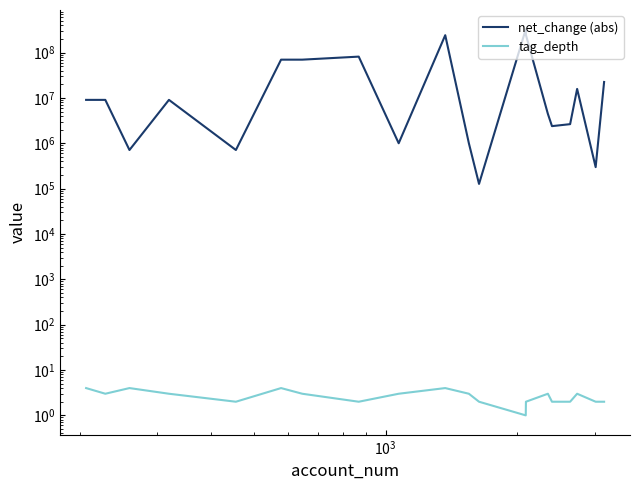

What is the average value of the net_change (abs) series?

55541800